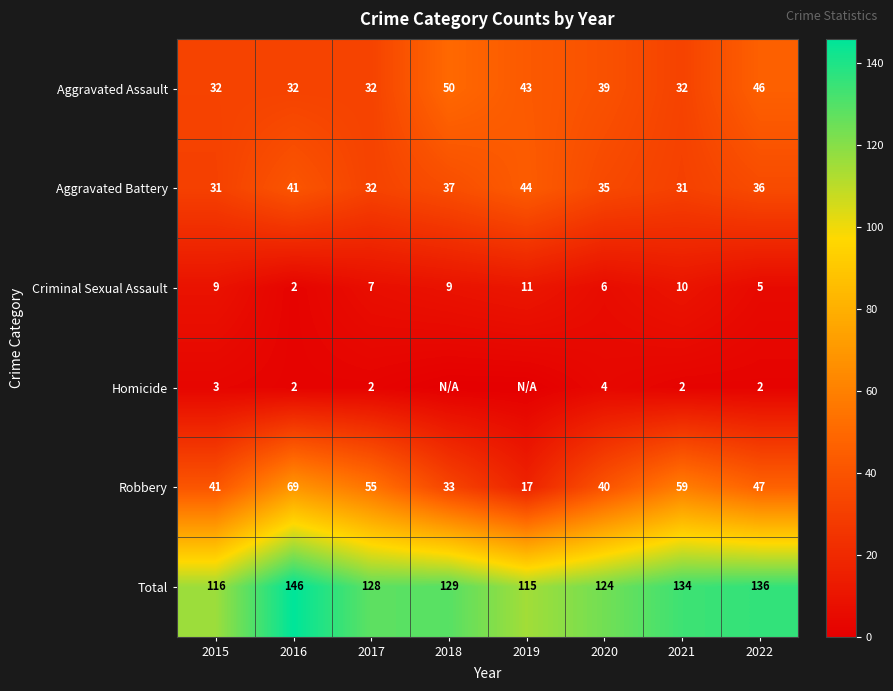

What is the sum of all Total values?

1028